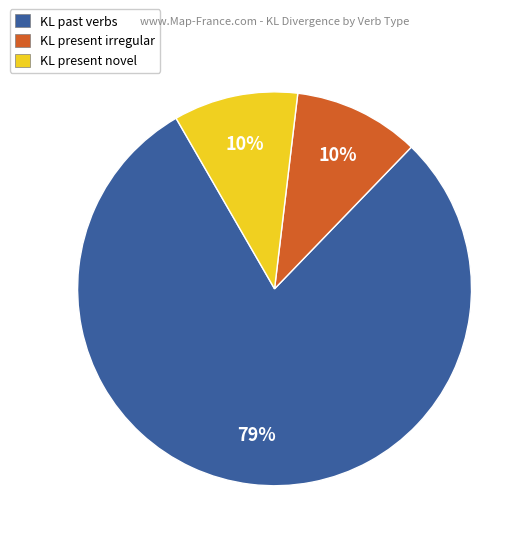

How many segments does this pie chart have?

3